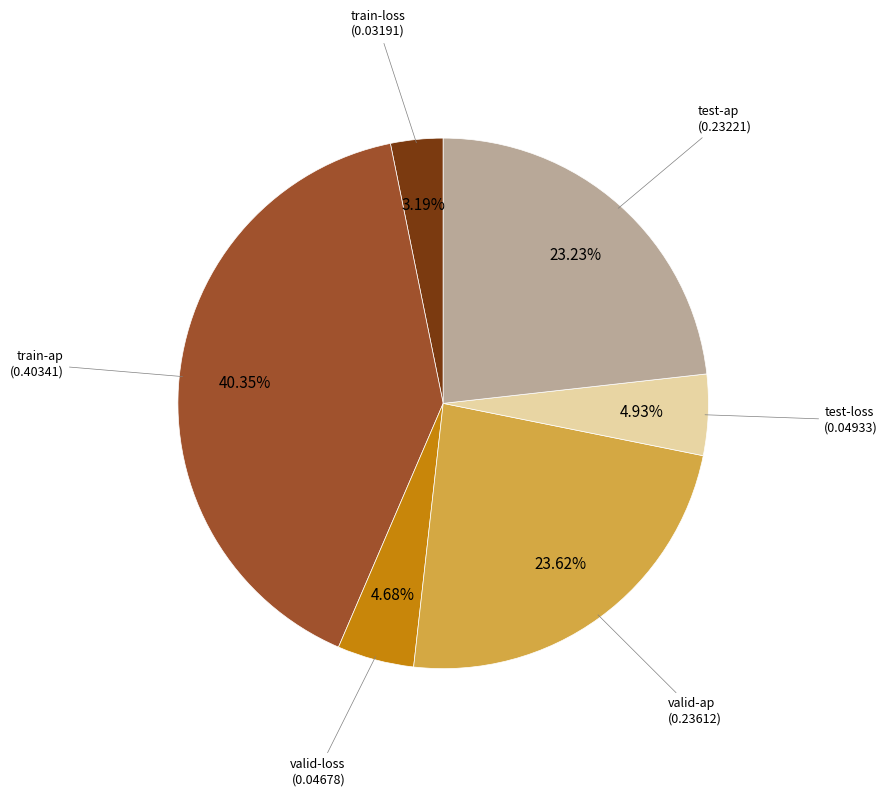

Count the number of slices in the pie.

6